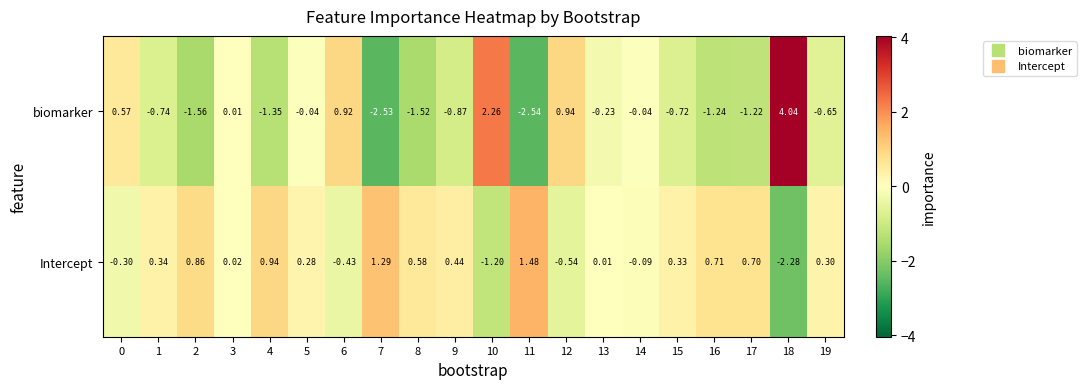

Which series changed the most between 2 and 11?

biomarker